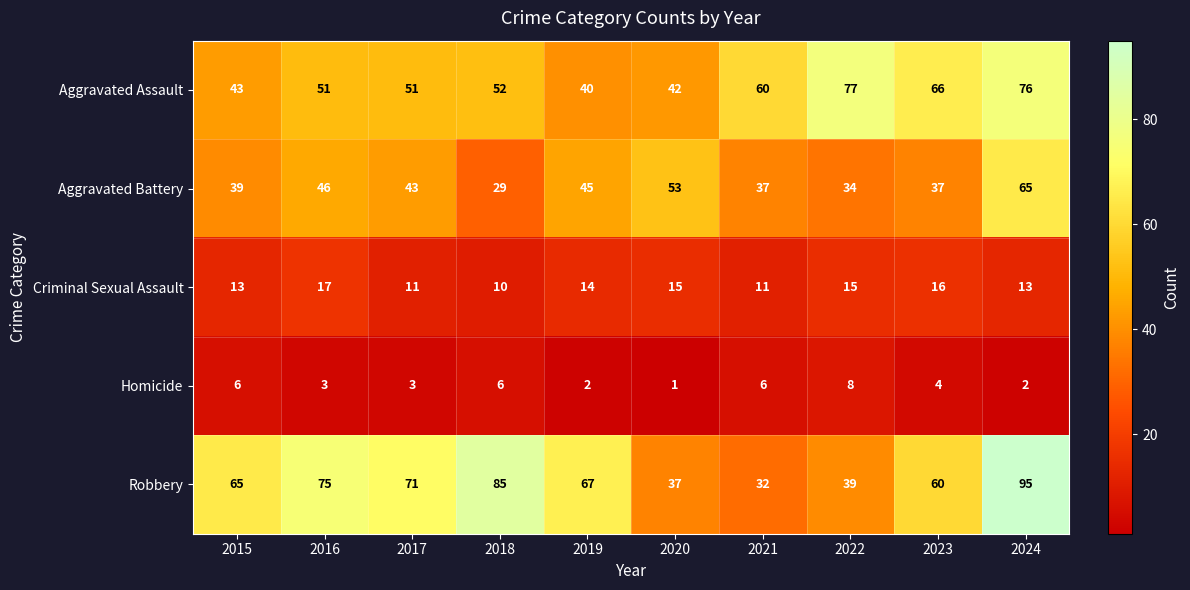

At which label does Aggravated Battery reach its minimum?

2018